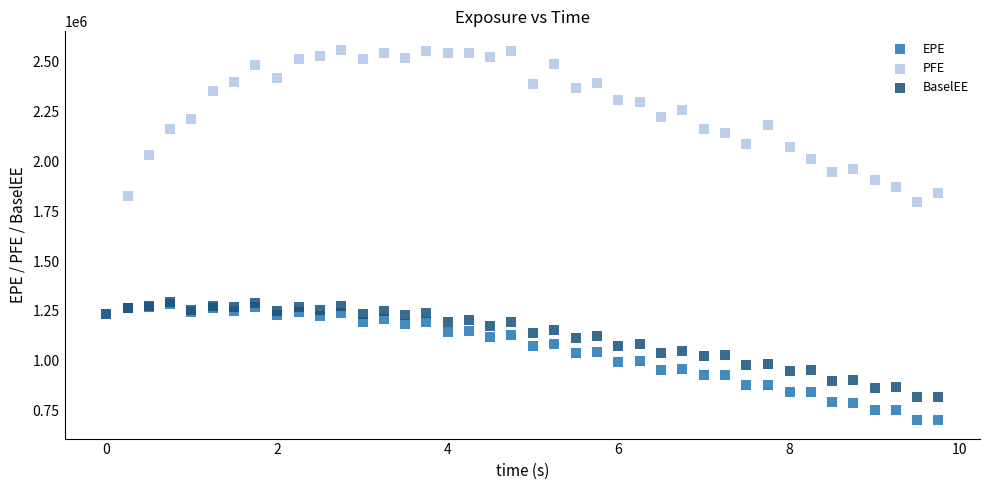

Which series reaches the maximum Y coordinate?

PFE